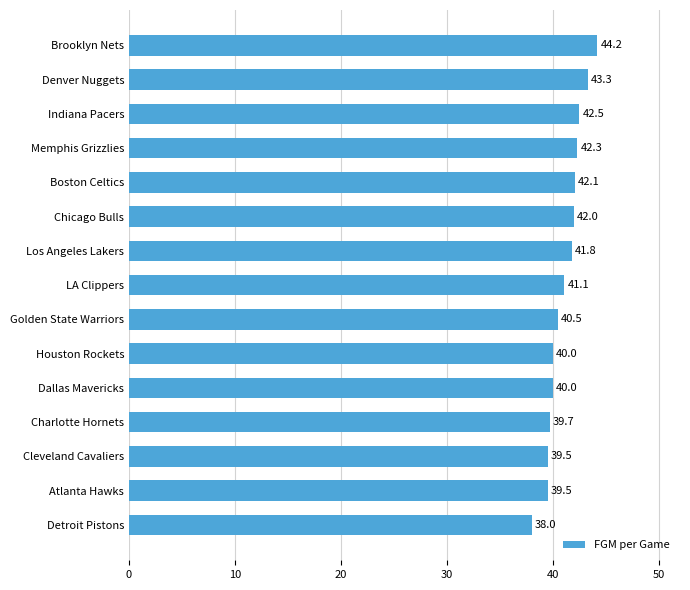

Is it true that the value at LA Clippers is 41.1?

True